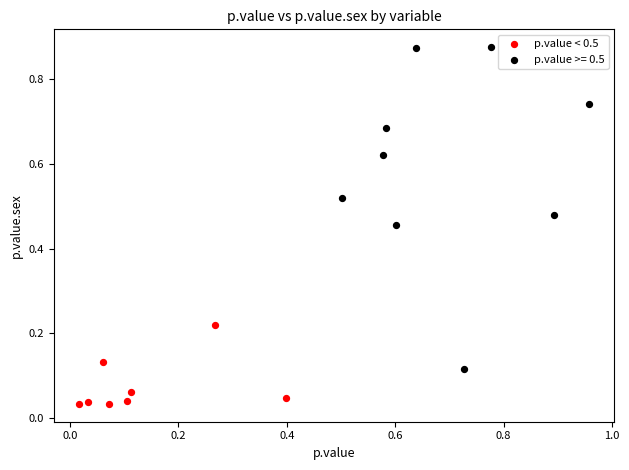

Which series has the largest Y range (max minus min)?

p.value >= 0.5